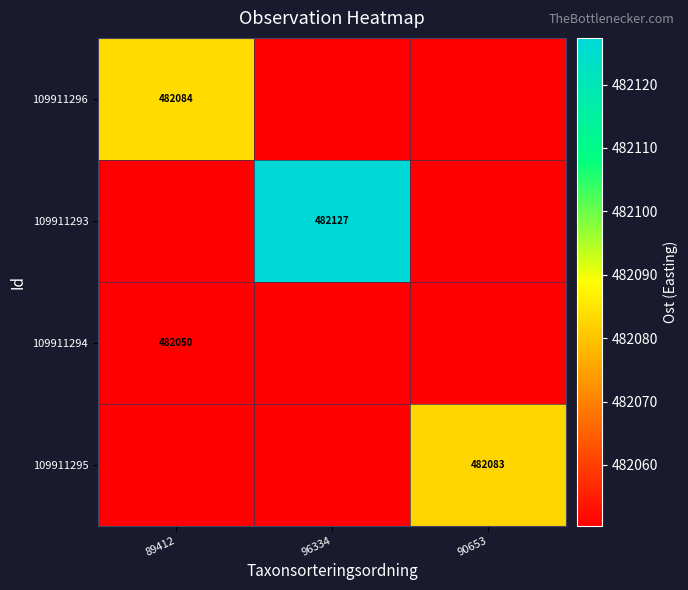

Is it true that 109911296 equals 482083.6 at 89412?

True